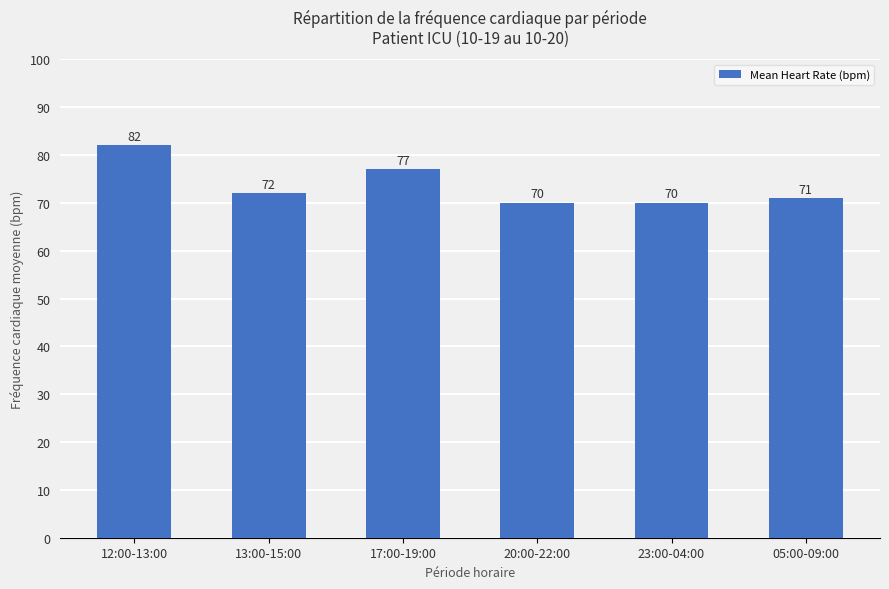

The value at 12:00-13:00 is 50. True or false?

False